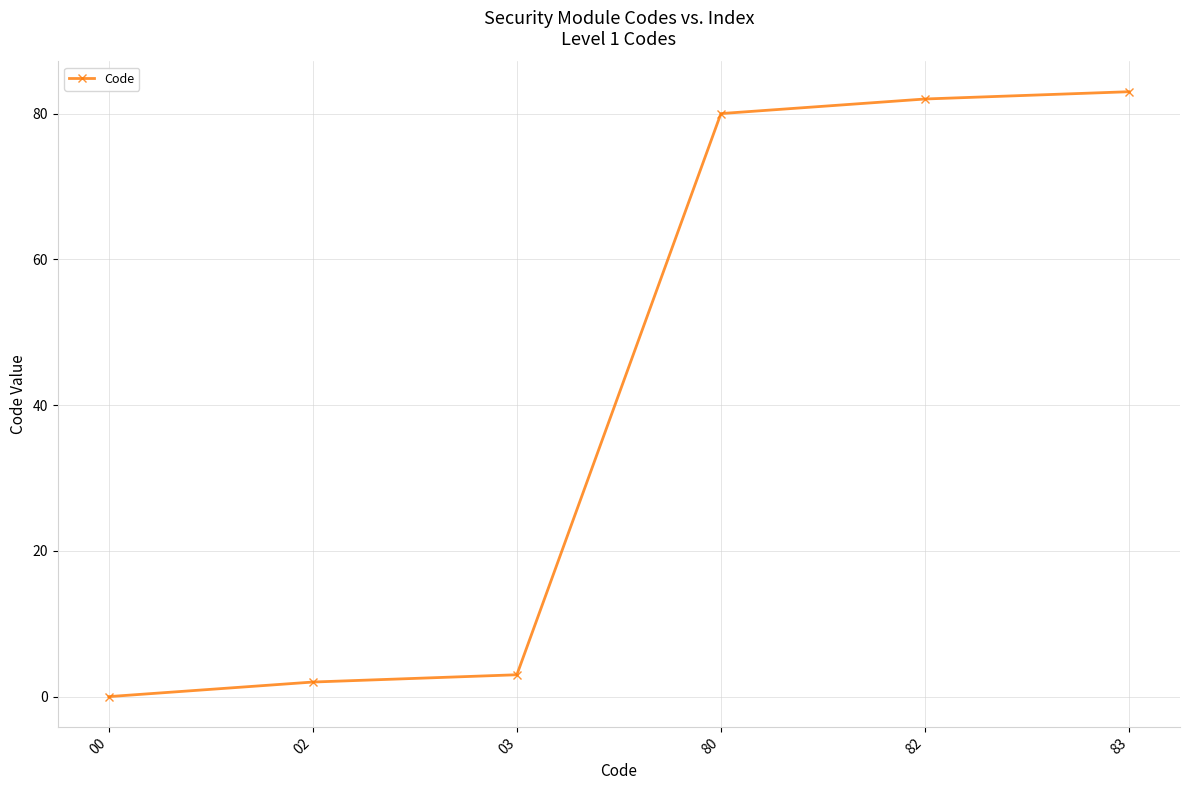

True or false: the data shows 83 at 83.

True